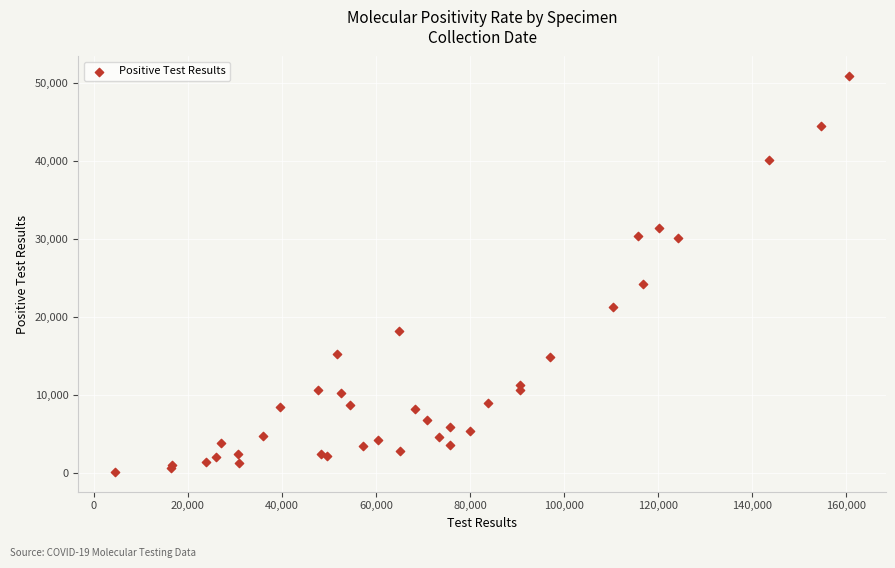

What Y value in the scatter plot is closest to 25528?

24243